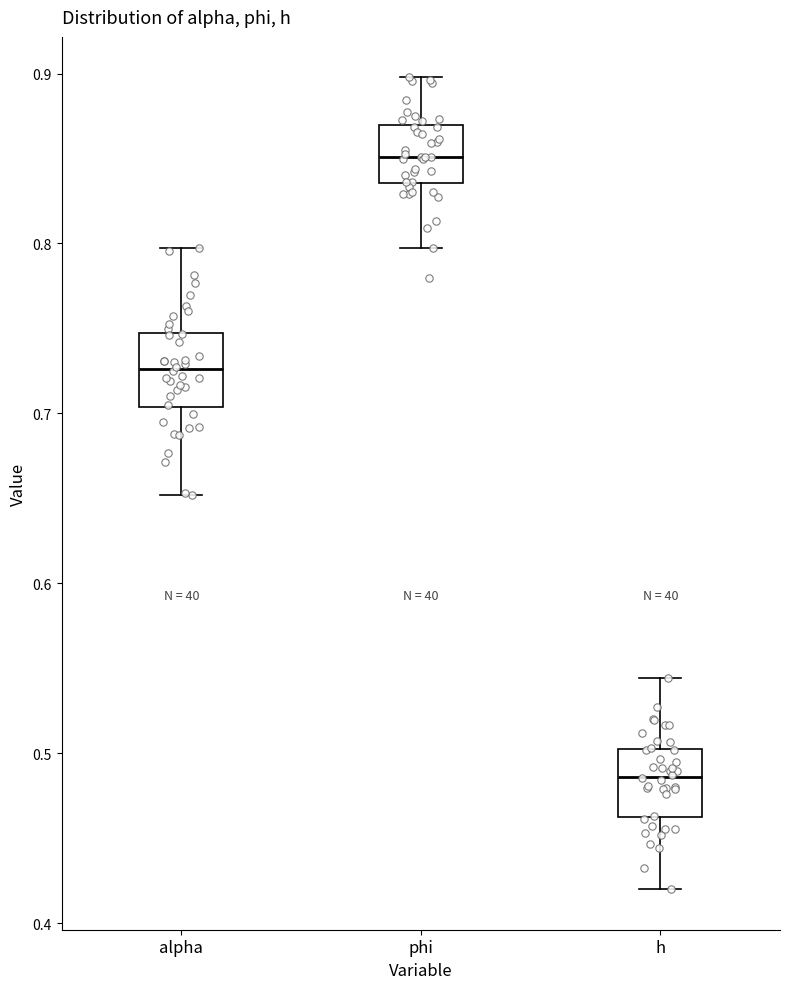

Reading left to right, read every box against the y-axis: the position of its median line, the range the box covers, and the ends of its whiskers. The values are not printed on the chart, so give them approximately, as read against the axis.

alpha: median 0.73, box 0.70 to 0.75, whiskers 0.65 to 0.80
phi: median 0.85, box 0.84 to 0.87, whiskers 0.80 to 0.90
h: median 0.49, box 0.46 to 0.50, whiskers 0.42 to 0.54